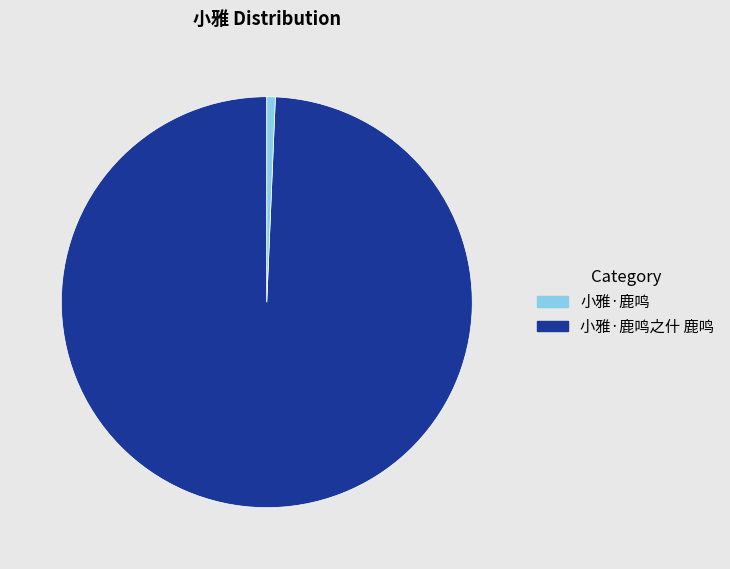

Does any single category account for the majority?

Yes